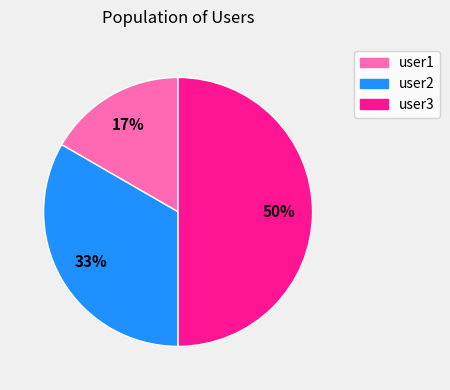

To the nearest percent, what is the combined percentage of user3 and user1?

67%